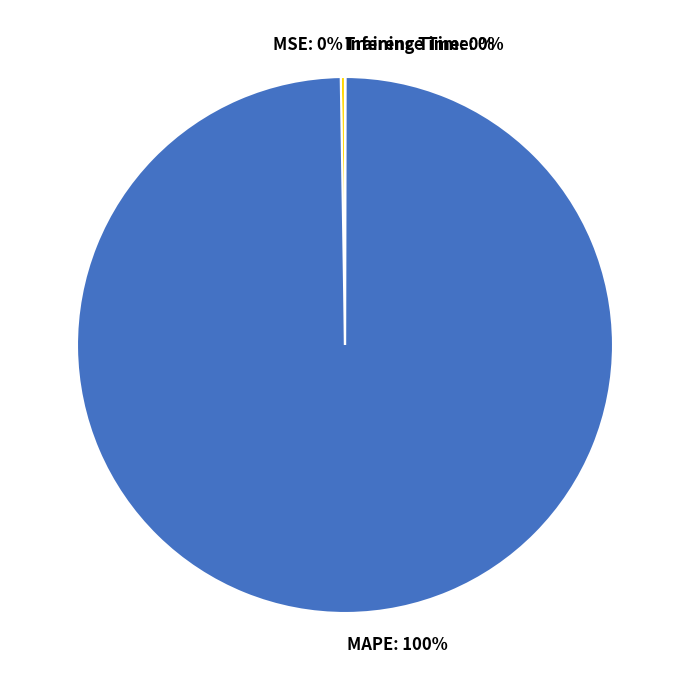

Which slice is the largest?

MAPE